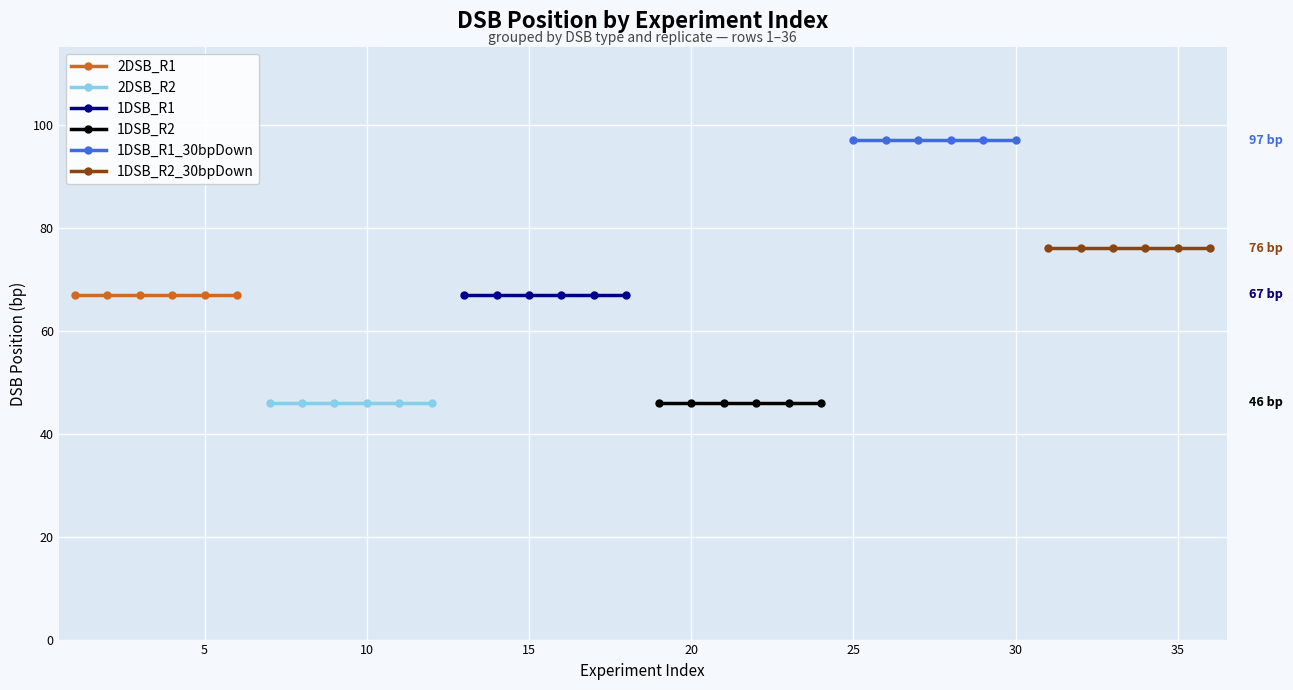

List the series in order of their peak value, lowest first.

2DSB_R2, 1DSB_R2, 2DSB_R1, 1DSB_R1, 1DSB_R2_30bpDown, 1DSB_R1_30bpDown